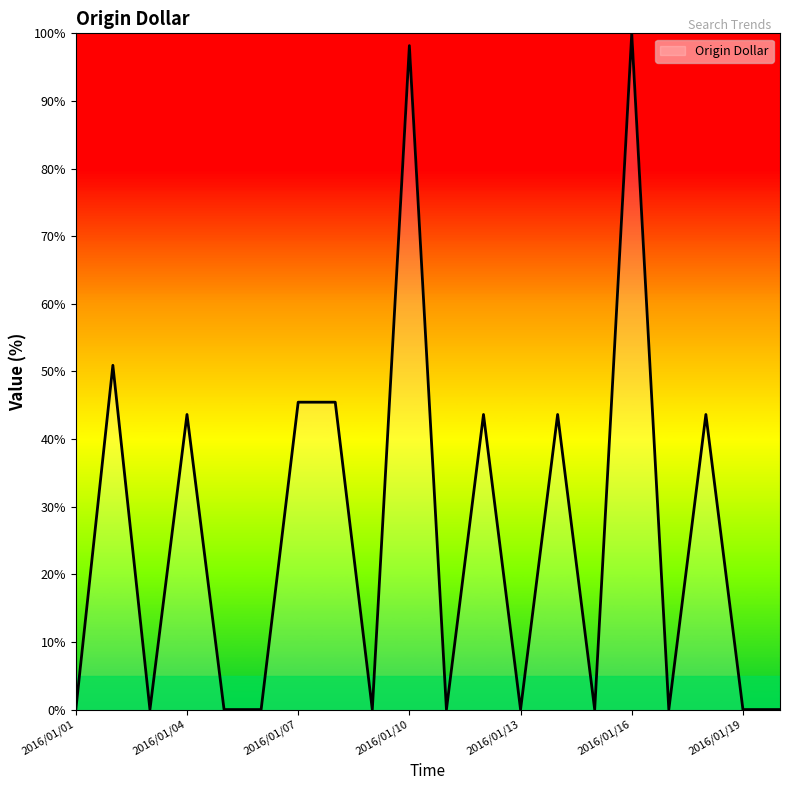

What is the greatest value displayed?

100.0